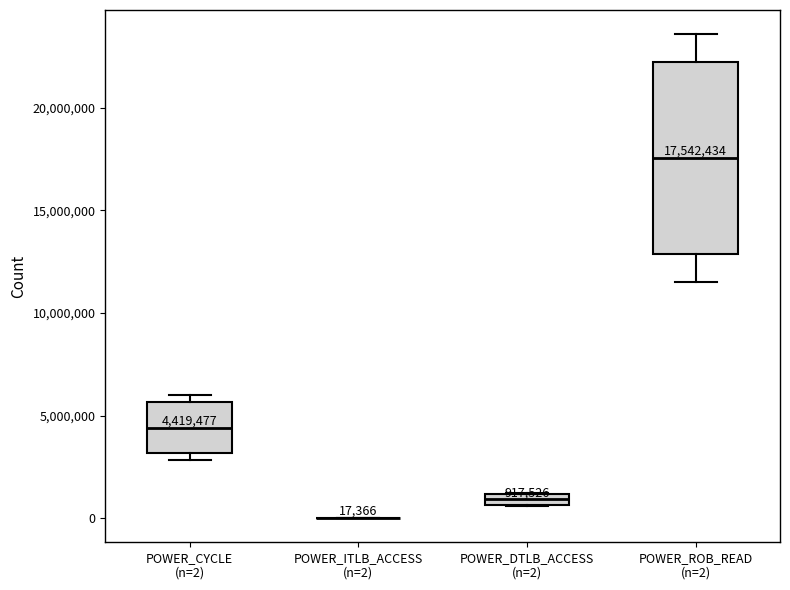

Which box is the tallest, from its lower edge to its upper edge?

POWER_ROB_READ (n=2)